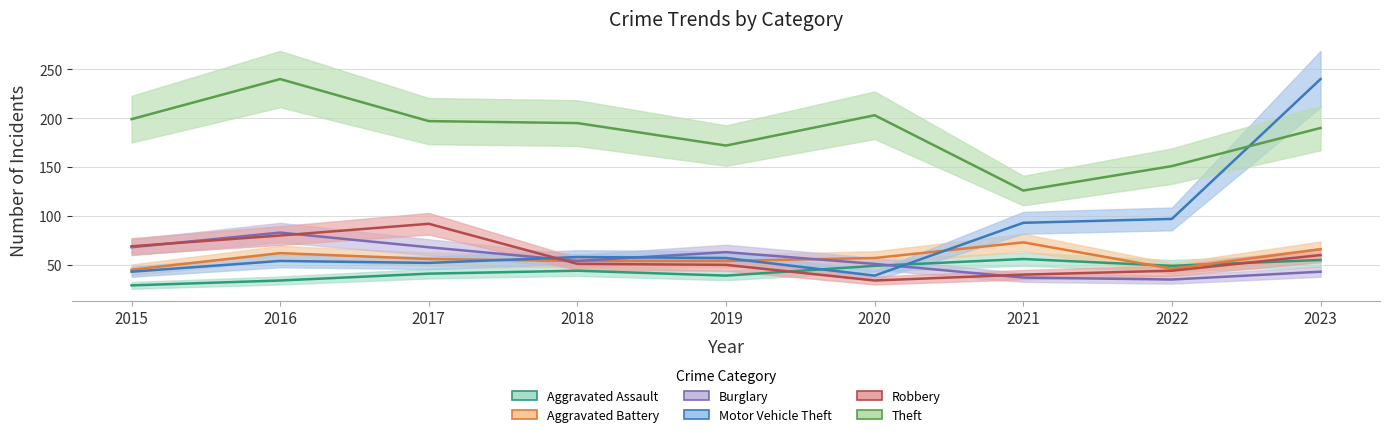

What is the spread (max minus min) of values at 2016?

206